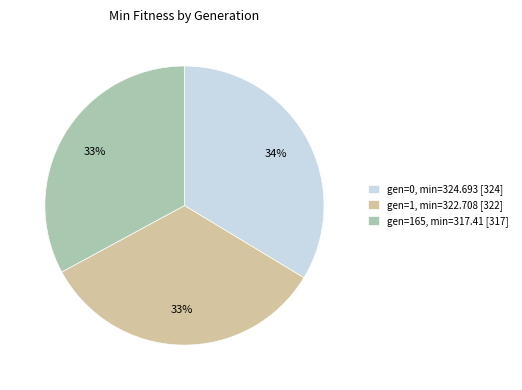

How many slices are in this pie chart?

3